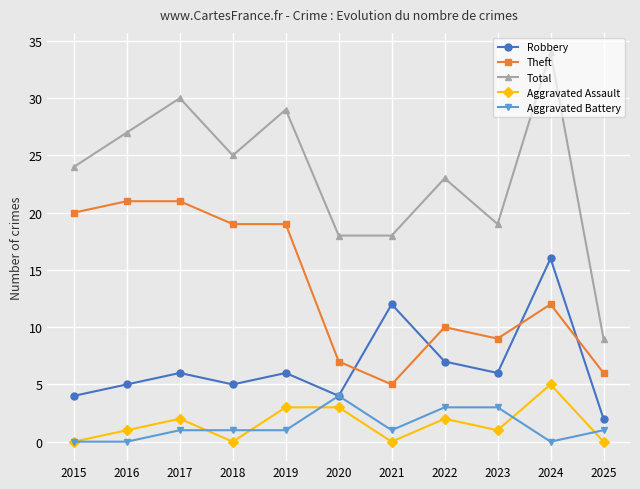

What is the maximum value shown in the chart?

34